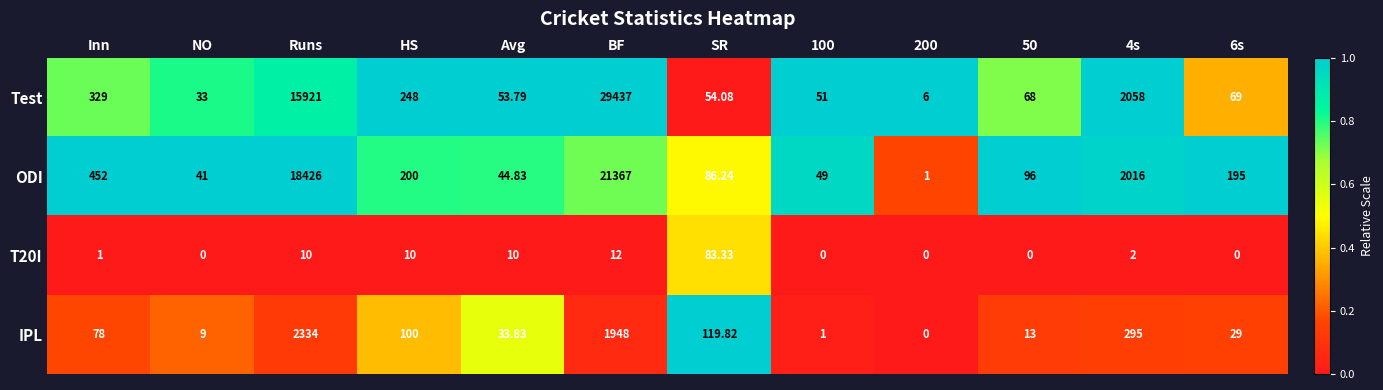

How many distinct data groups are displayed?

4